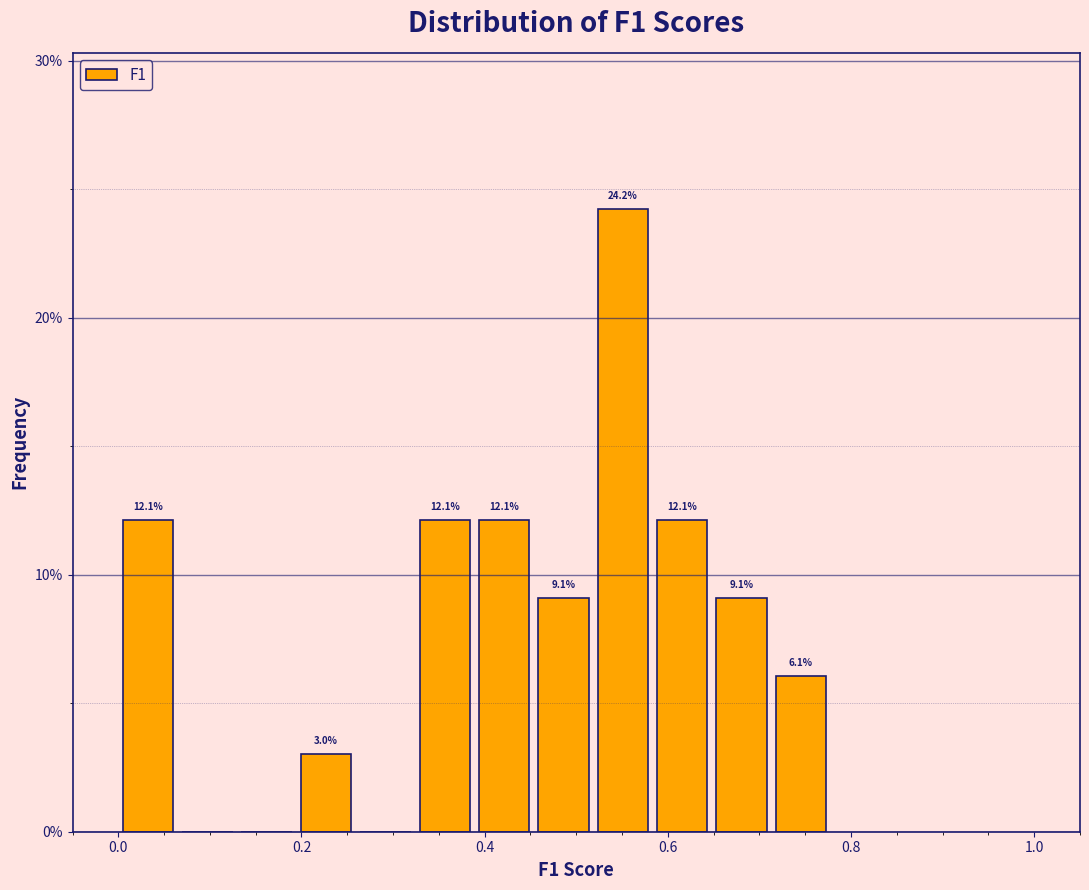

Around what value on the x-axis is the tallest bar? Give the approximate position of its centre, as read against the axis.

0.56